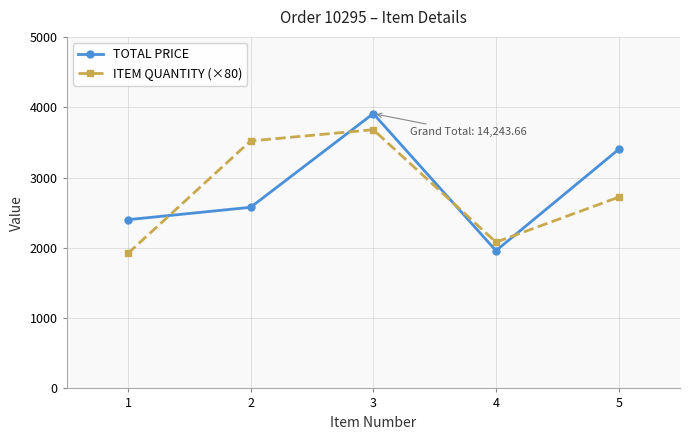

Is this an area chart (filled region under the line)?

No